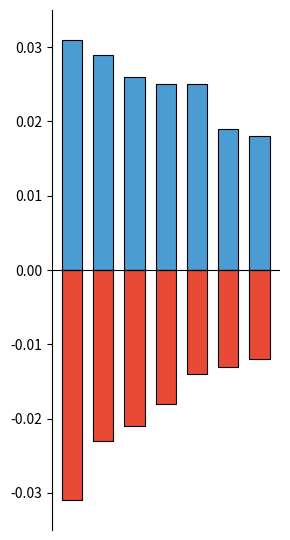

Is it true that Negative equals -0.0 at 4?

False